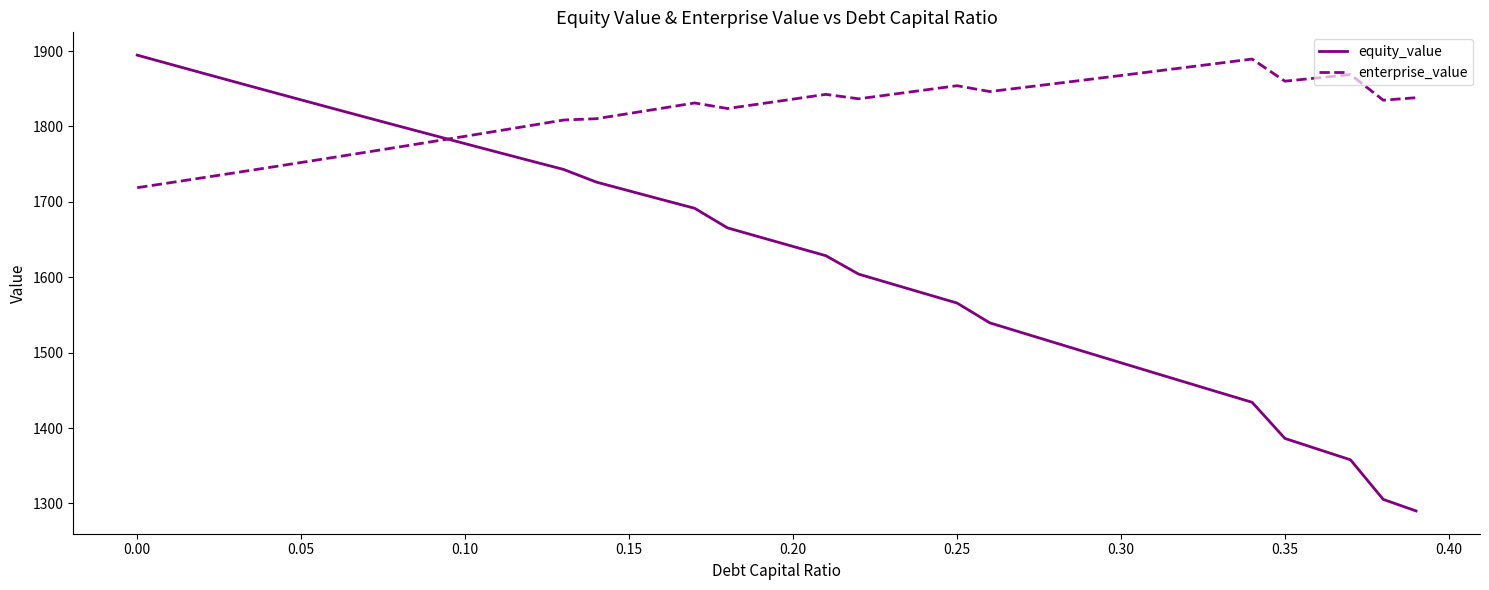

Which series has the widest spread of values?

equity_value